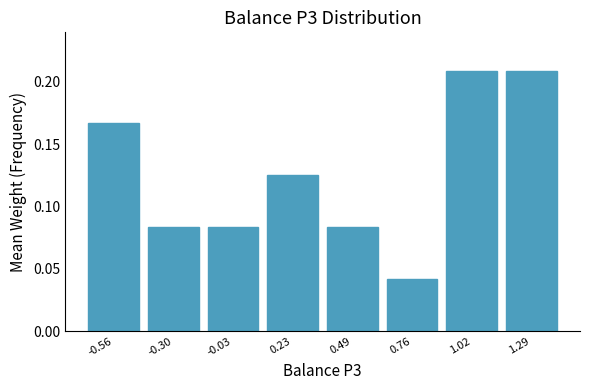

Which has a higher value, -0.56 or 0.23?

-0.56